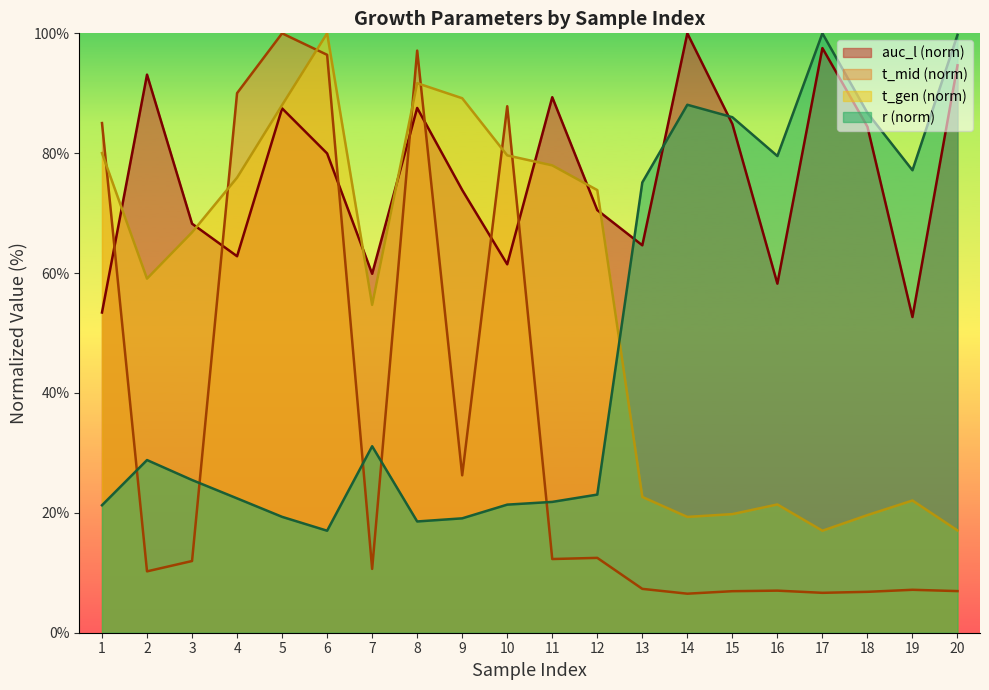

Reading left to right, extract all data points from this chart.

53.4	93.1	68.2	62.8	87.5	80.0	59.9	87.6	73.9	61.5	89.3	70.5	64.6	100.0	84.9	58.2	97.5	84.4	52.7	94.7